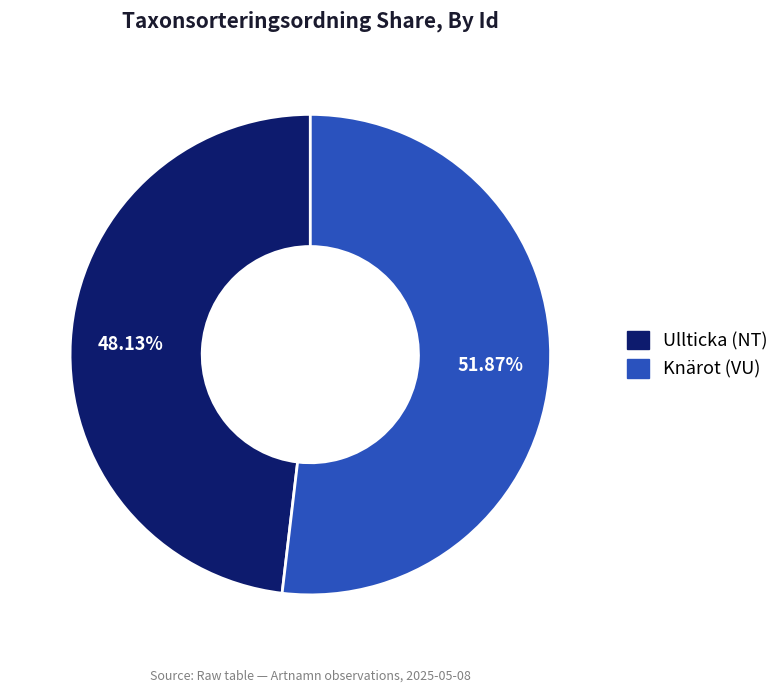

Approximately how many times larger is the value at Ullticka (NT) compared to Knärot (VU)?

0.9